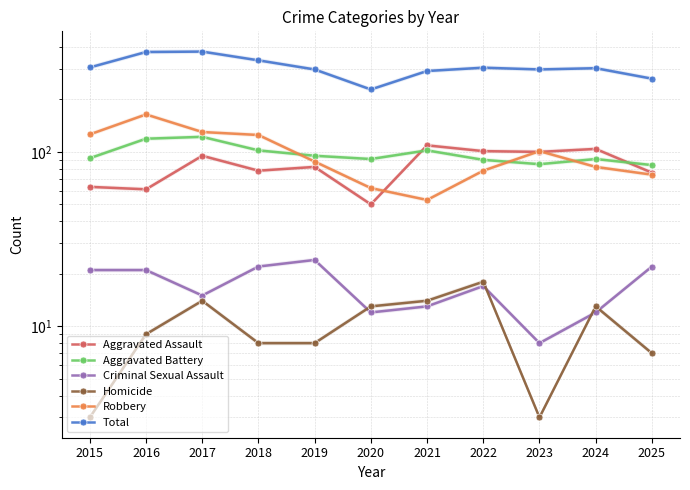

How many interior local valleys does the Homicide series have?

1